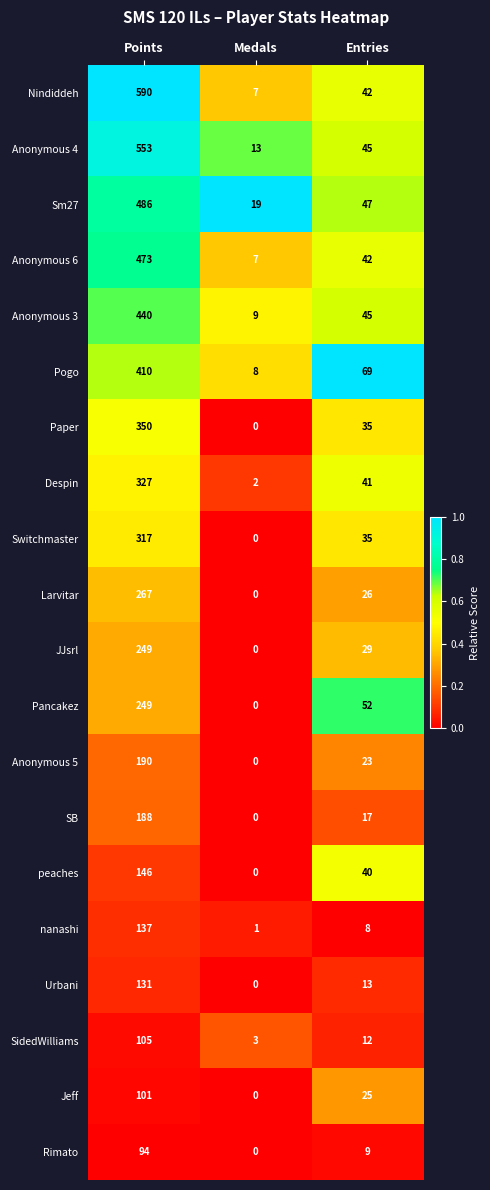

At how many categories does at least one series exceed 0?

3